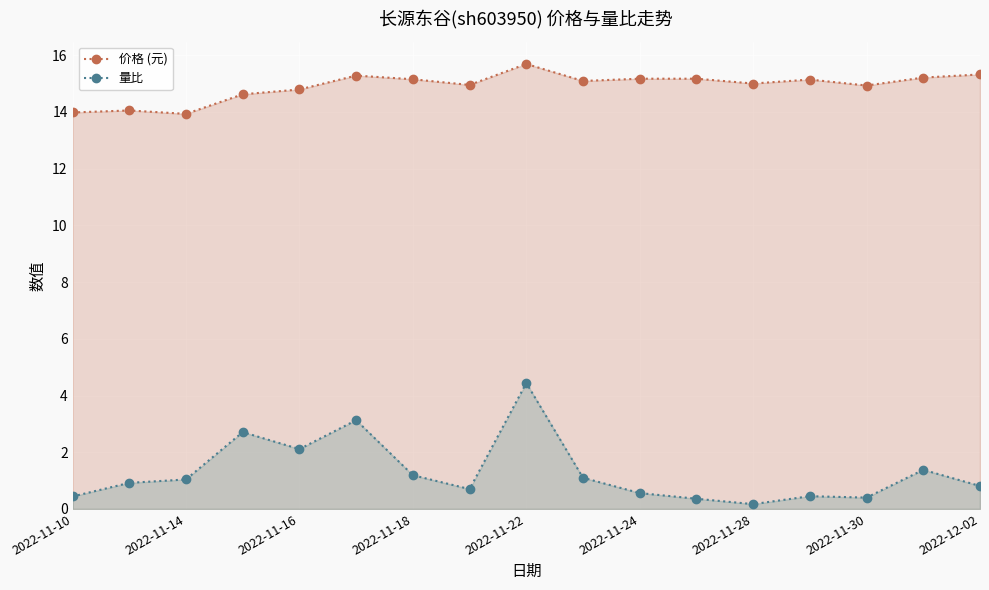

Which series has the widest spread of values?

量比